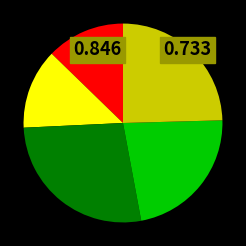

Does any single category account for the majority?

No